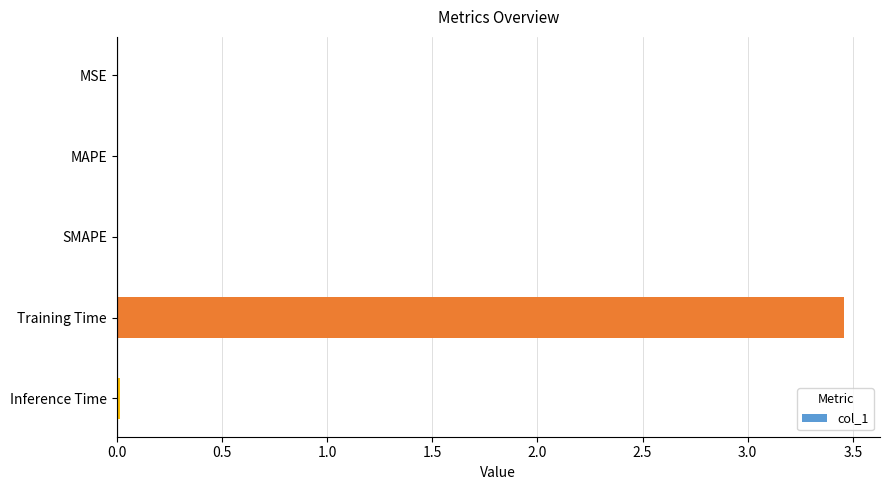

Which has a higher value, Training Time or MSE?

Training Time